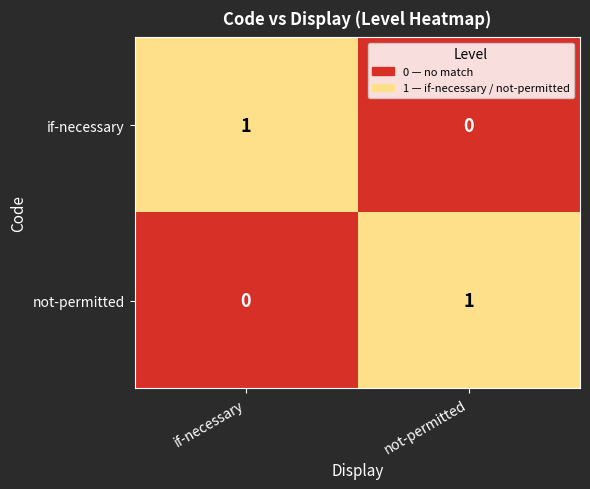

What is the spread (max minus min) of values at if-necessary?

1